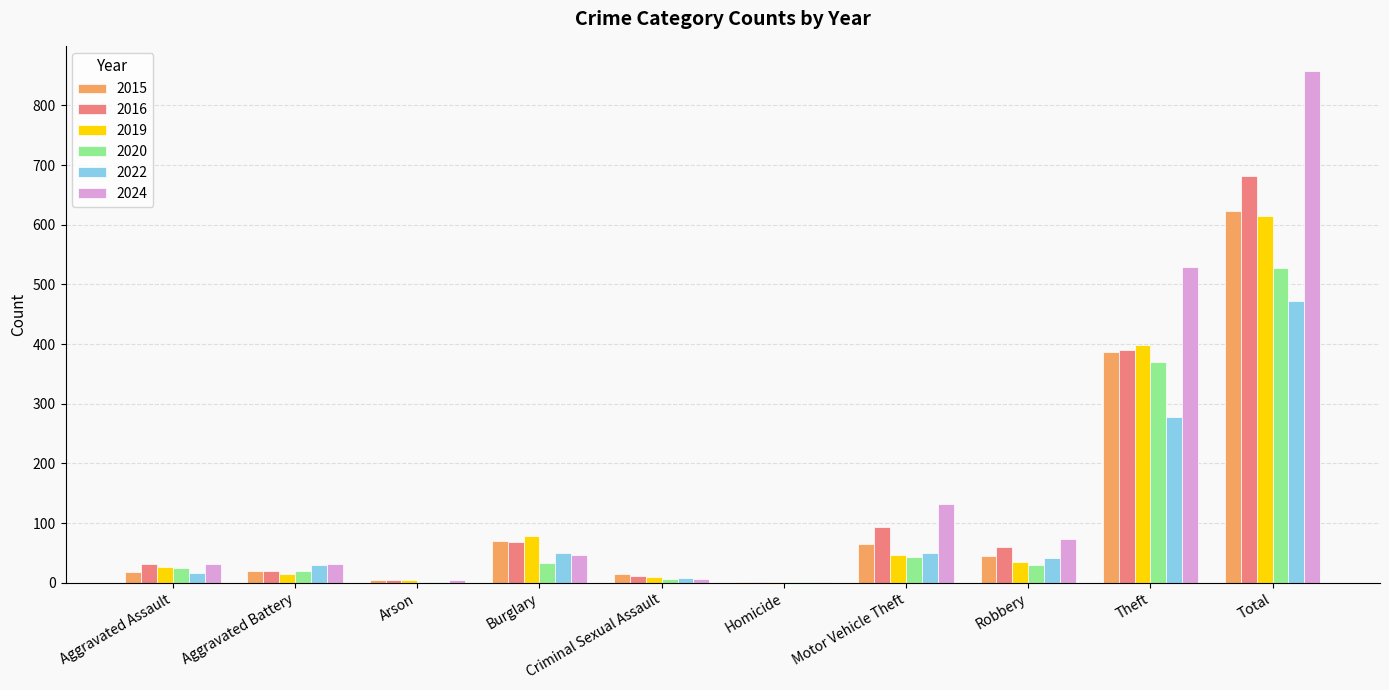

What is the maximum value shown in the chart?

857